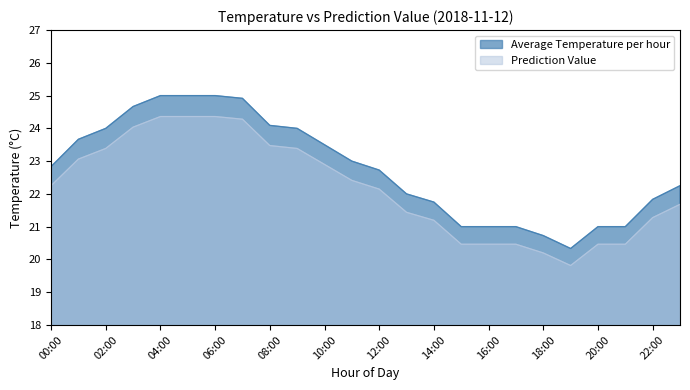

What is the maximum value shown in the chart?

25.0